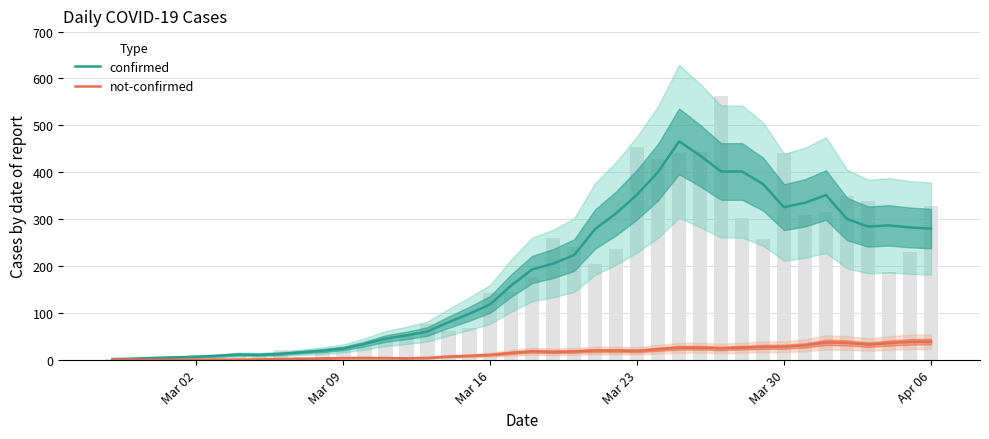

Is the value of confirmed at 13 greater than the value of not-confirmed at 30?

Yes